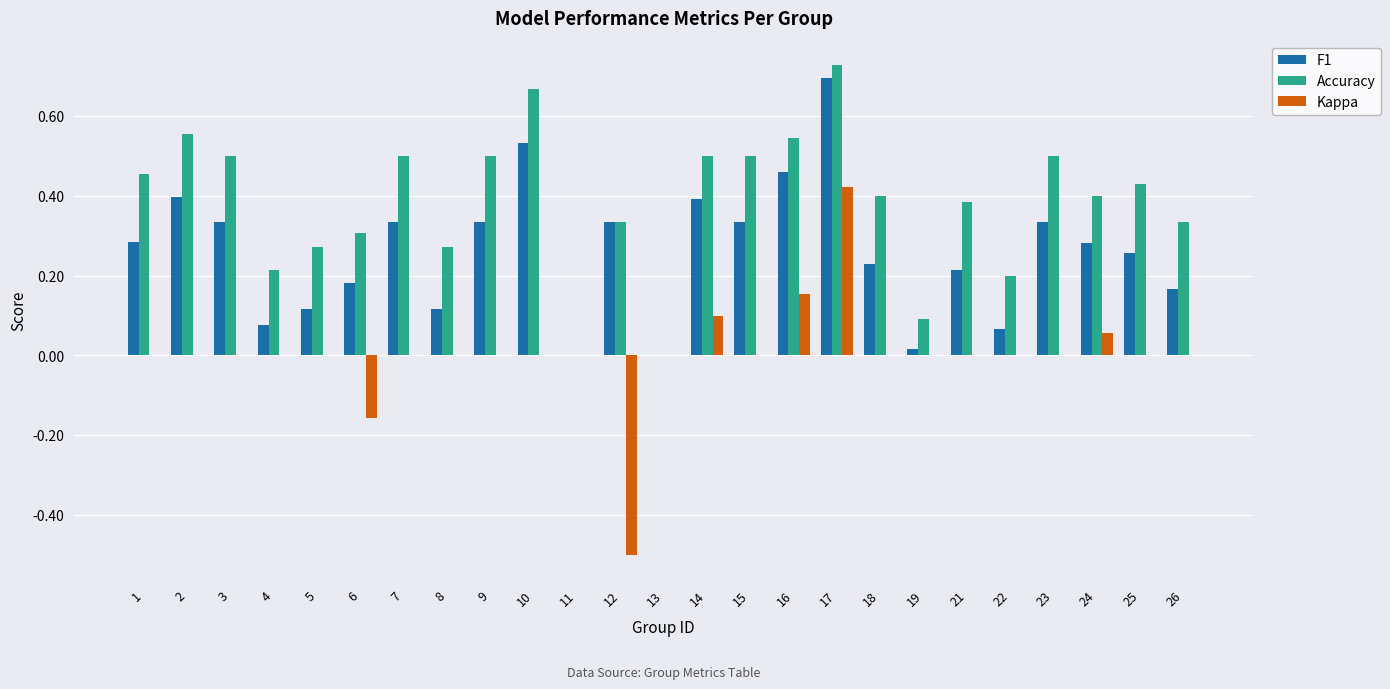

True or false: Kappa has a value of 0.4 at 23.

False